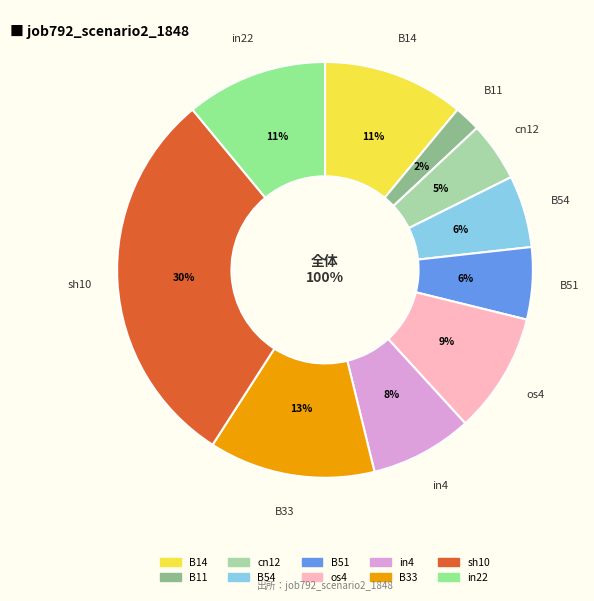

Is the sum of B14 and in22 greater than half?

No